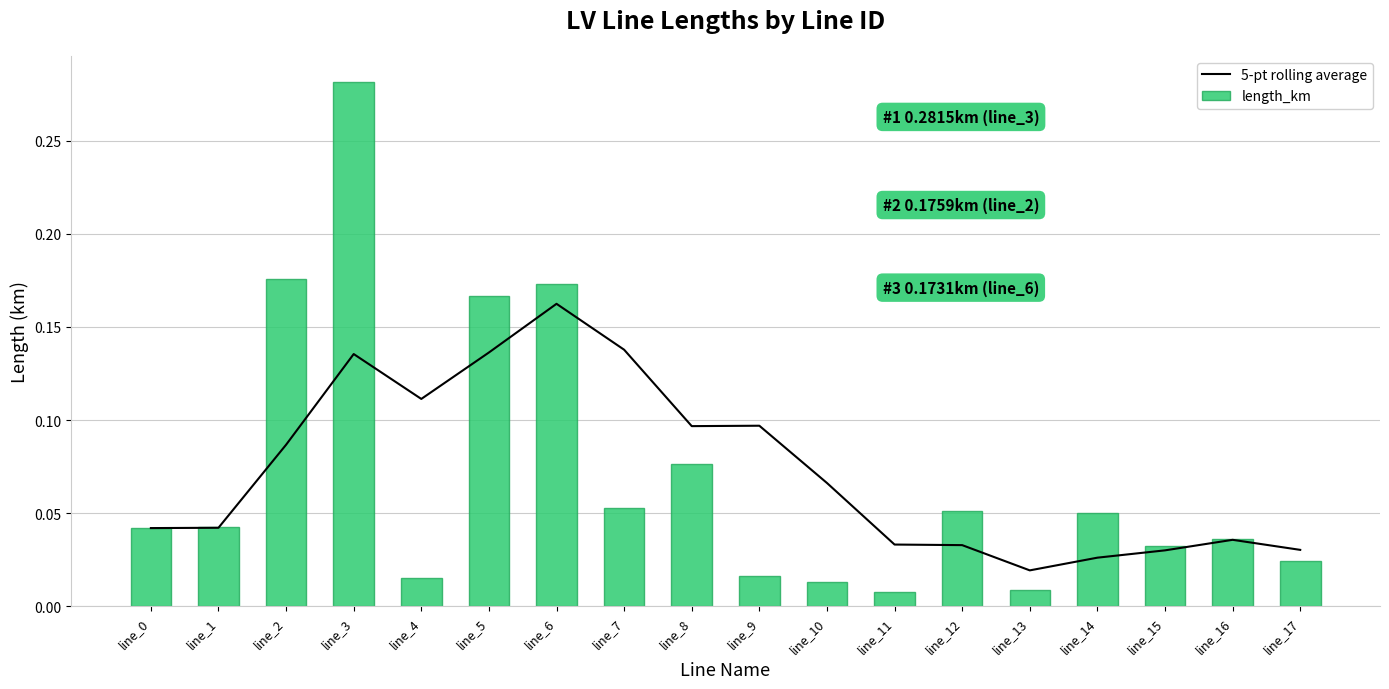

What are all the series names shown in the legend?

5-pt rolling average, length_km